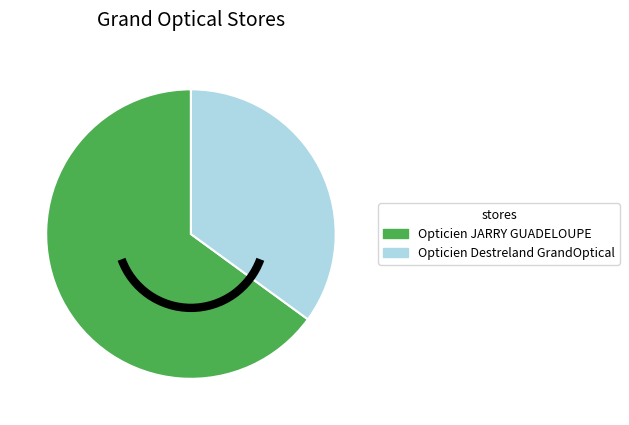

Which category accounts for the majority?

Opticien JARRY GUADELOUPE